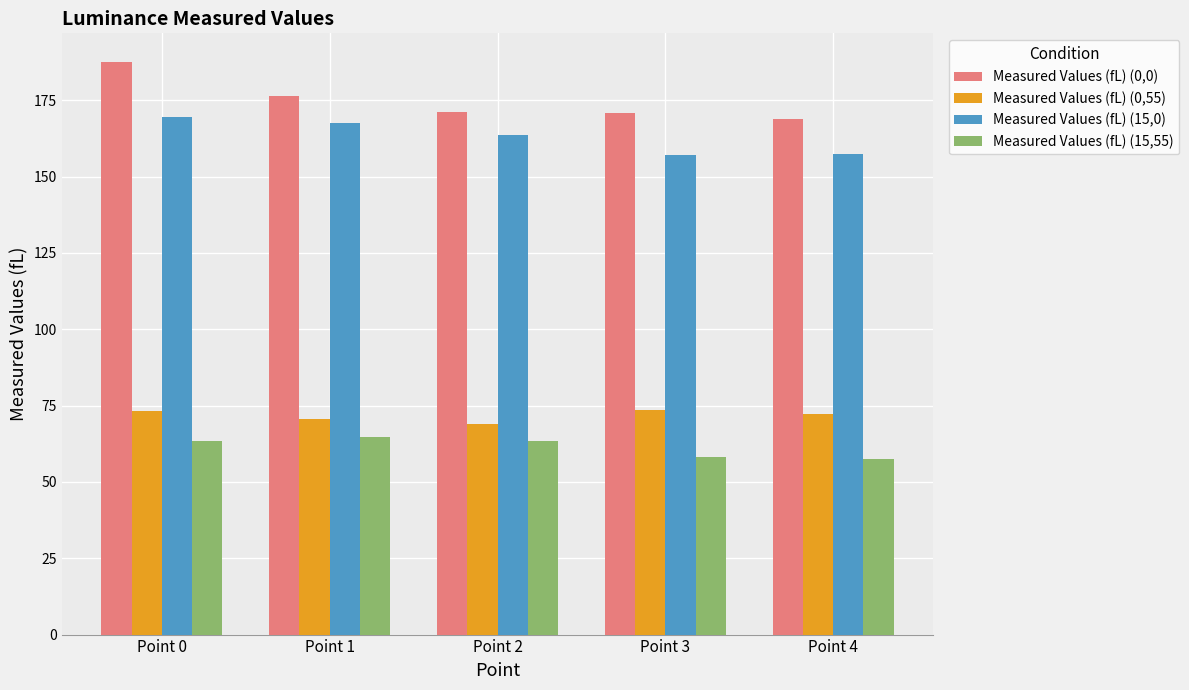

At Point 0, list the series in order from smallest to largest.

Measured Values (fL) (15,55), Measured Values (fL) (0,55), Measured Values (fL) (15,0), Measured Values (fL) (0,0)